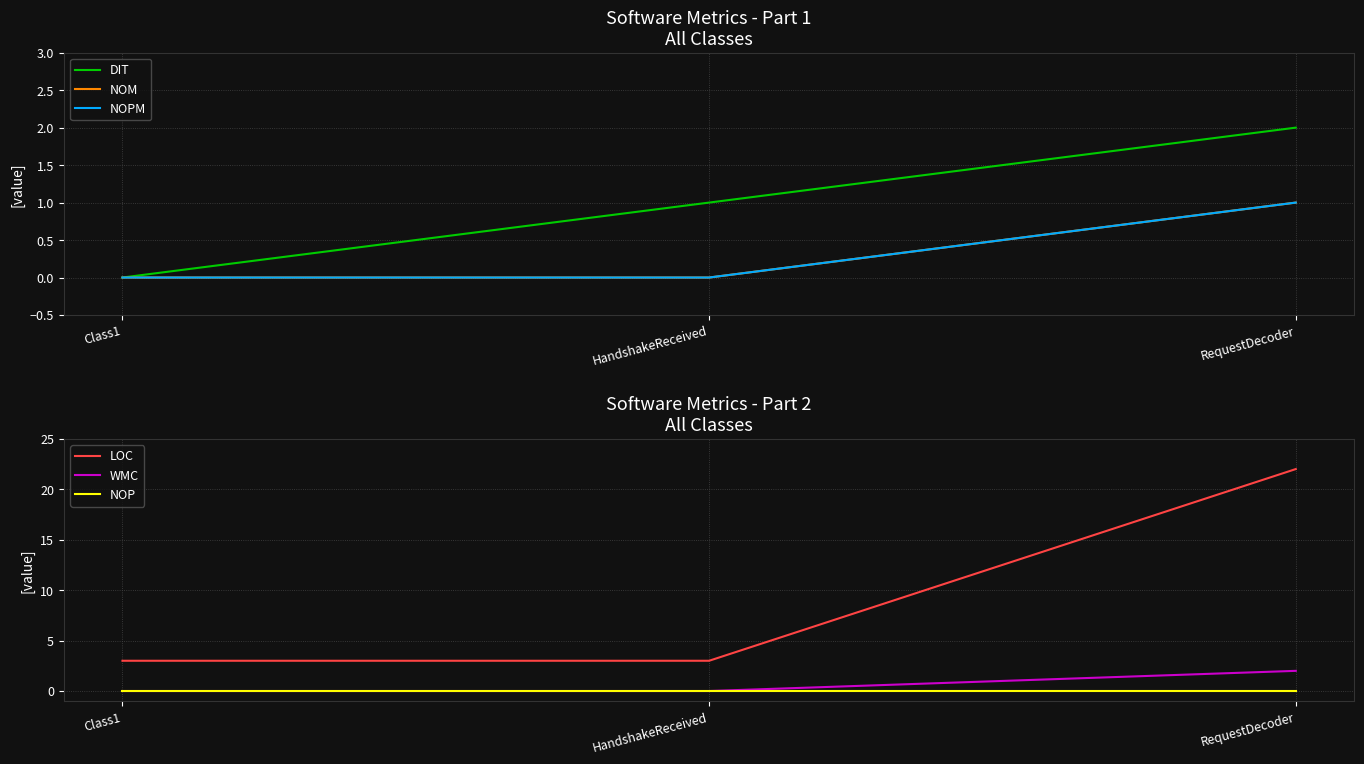

What is the difference between the highest and lowest values at Class1?

3